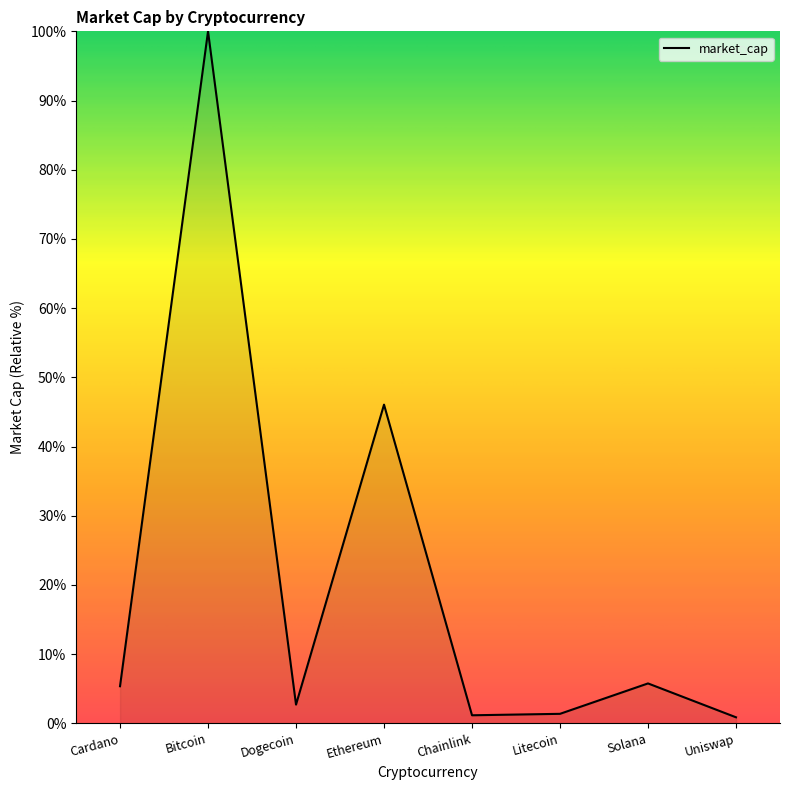

The chart shows a value of 19.9 at Ethereum. True or false?

False